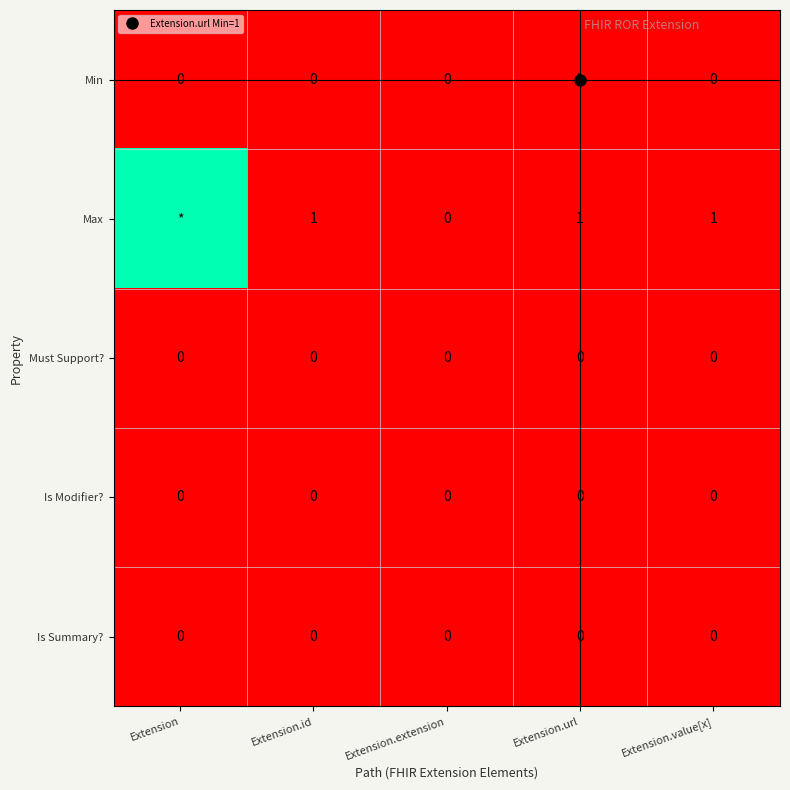

How many values in the Max series are below 1?

1